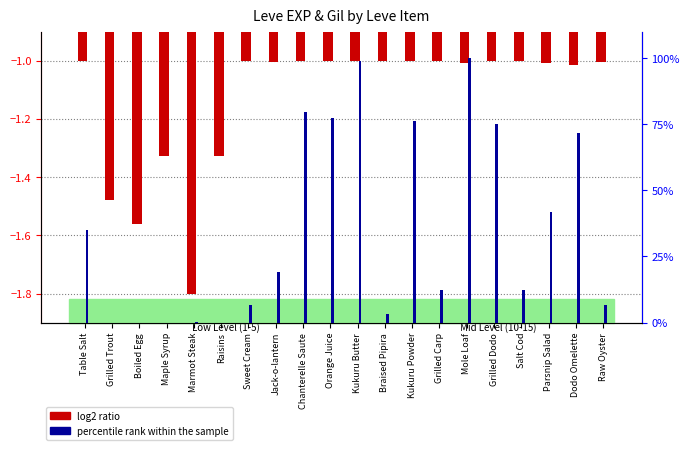

List the labels in order of log2 ratio value, largest first.

Table Salt, Sweet Cream, Chanterelle Saute, Kukuru Butter, Orange Juice, Braised Pipira, Kukuru Powder, Grilled Carp, Salt Cod, Grilled Dodo, Jack-o-lantern, Raw Oyster, Mole Loaf, Parsnip Salad, Dodo Omelette, Maple Syrup, Raisins, Grilled Trout, Boiled Egg, Marmot Steak